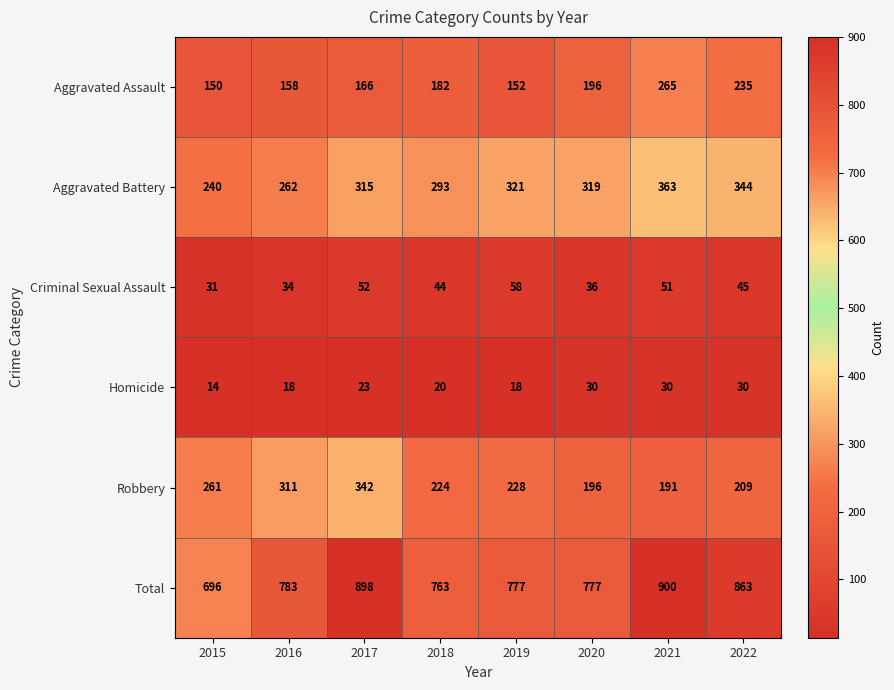

What is the total value across all series at 2018?

1526